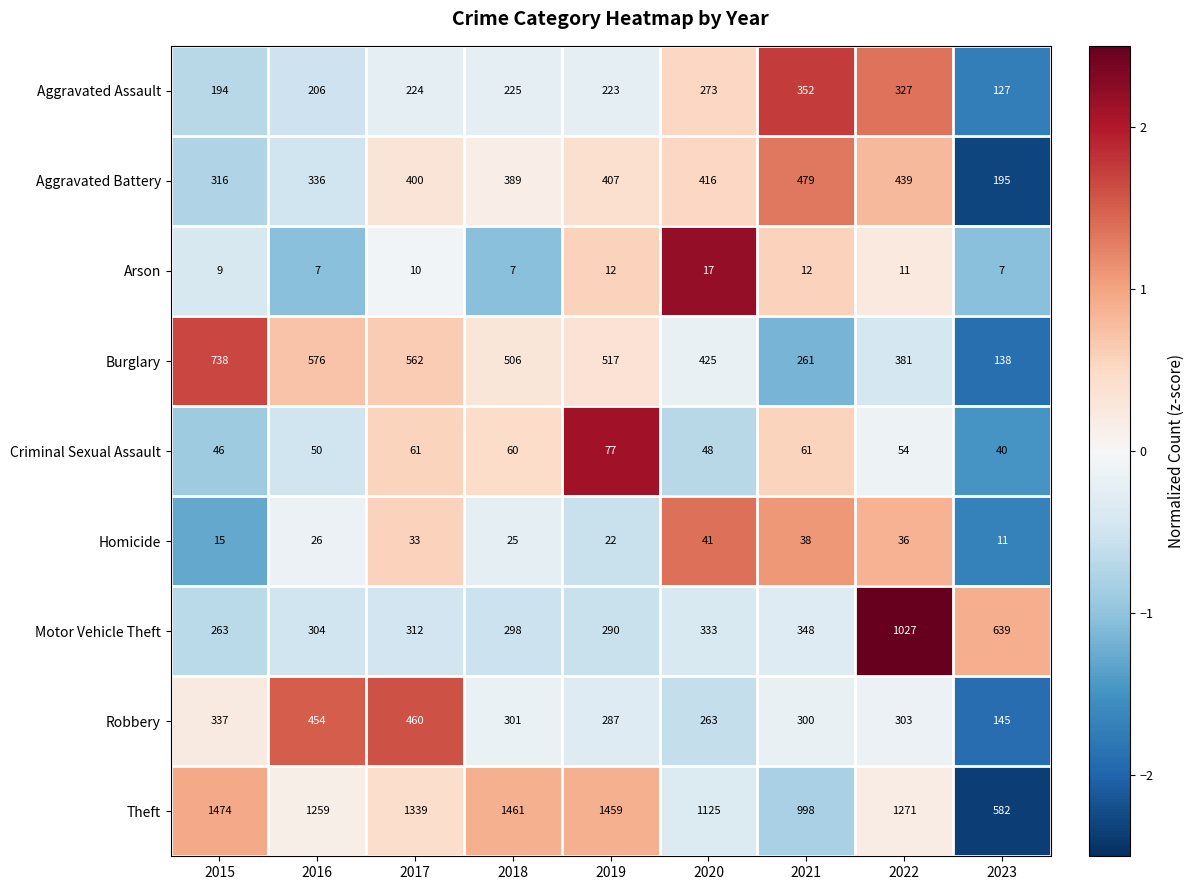

What is the difference between the highest and lowest values at 2020?

1108